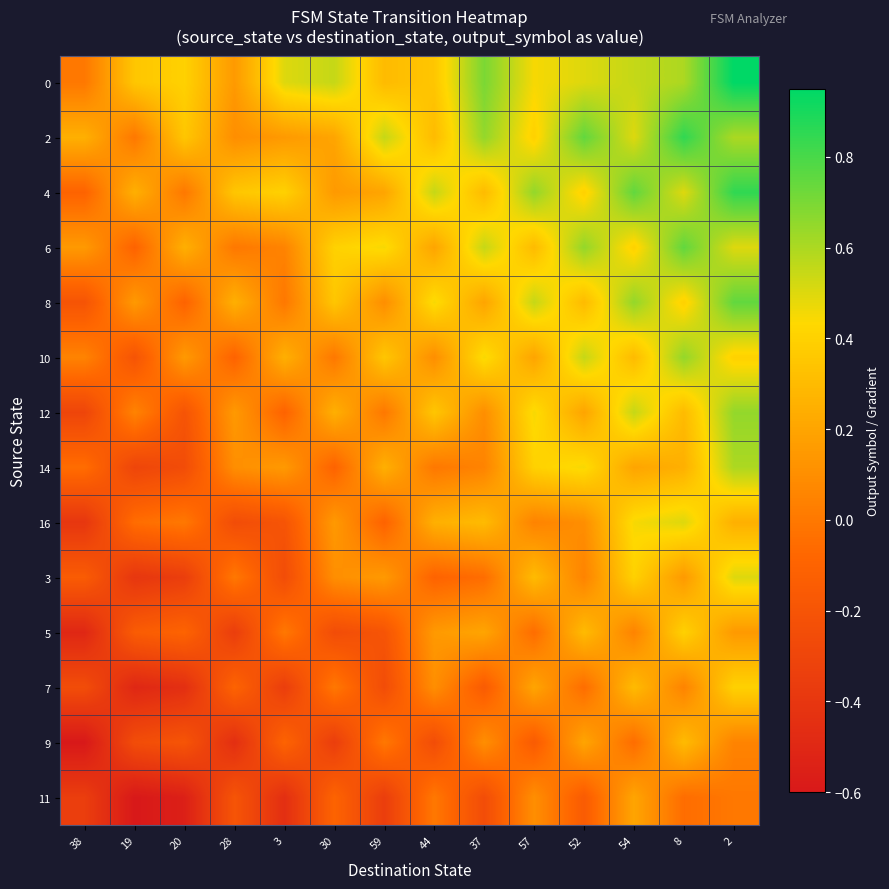

What is the total value across all series at 38?

-2.4